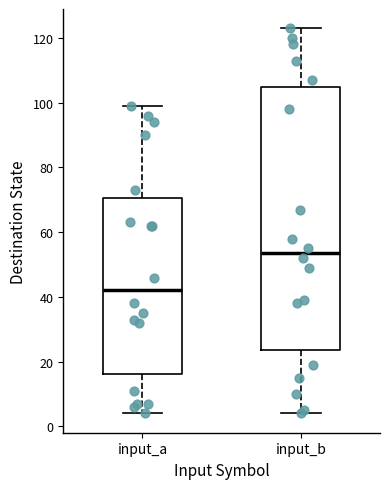

Which box has the highest median line?

input_b